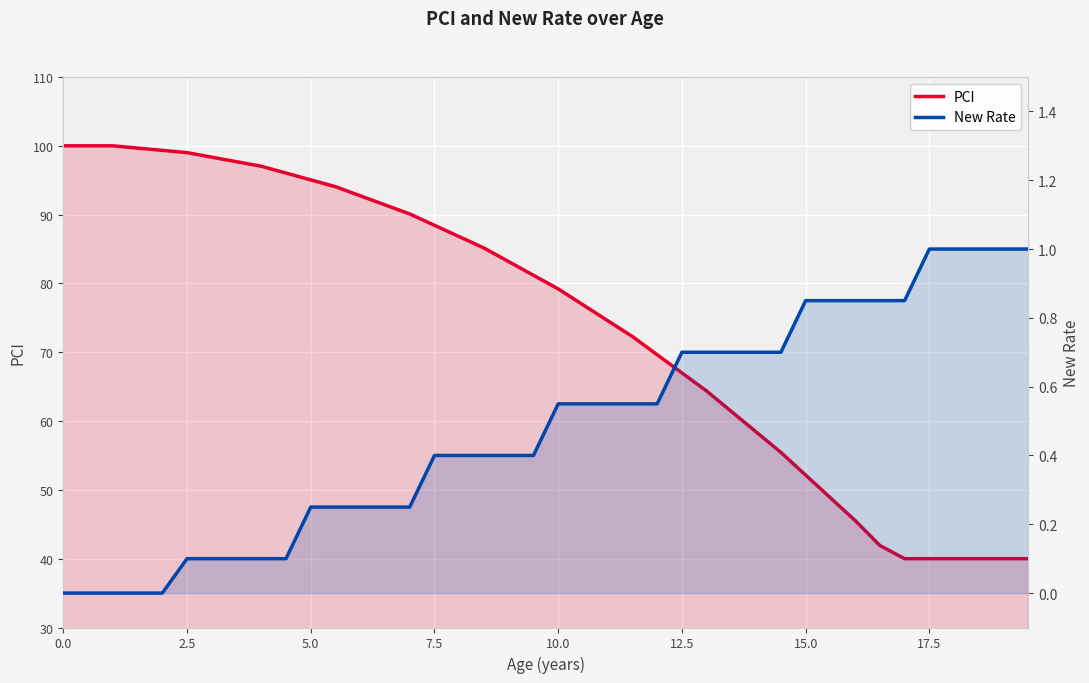

True or false: PCI has more than 2 interior local peaks.

False